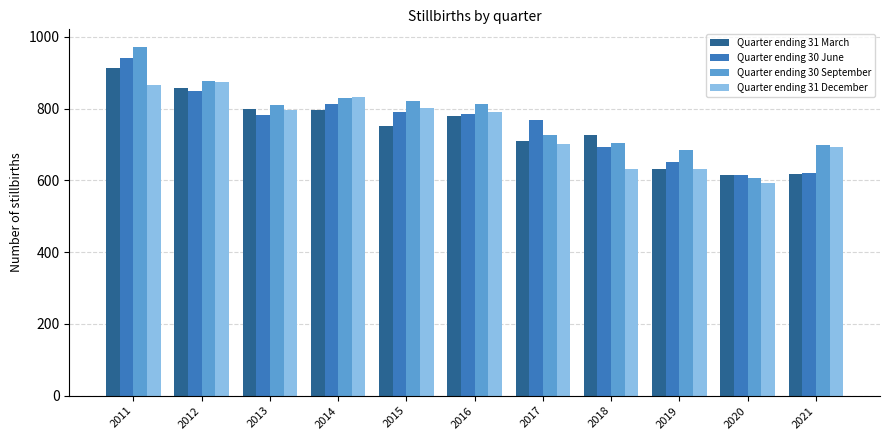

What are all the series names shown in the legend?

Quarter ending 31 March, Quarter ending 30 June, Quarter ending 30 September, Quarter ending 31 December